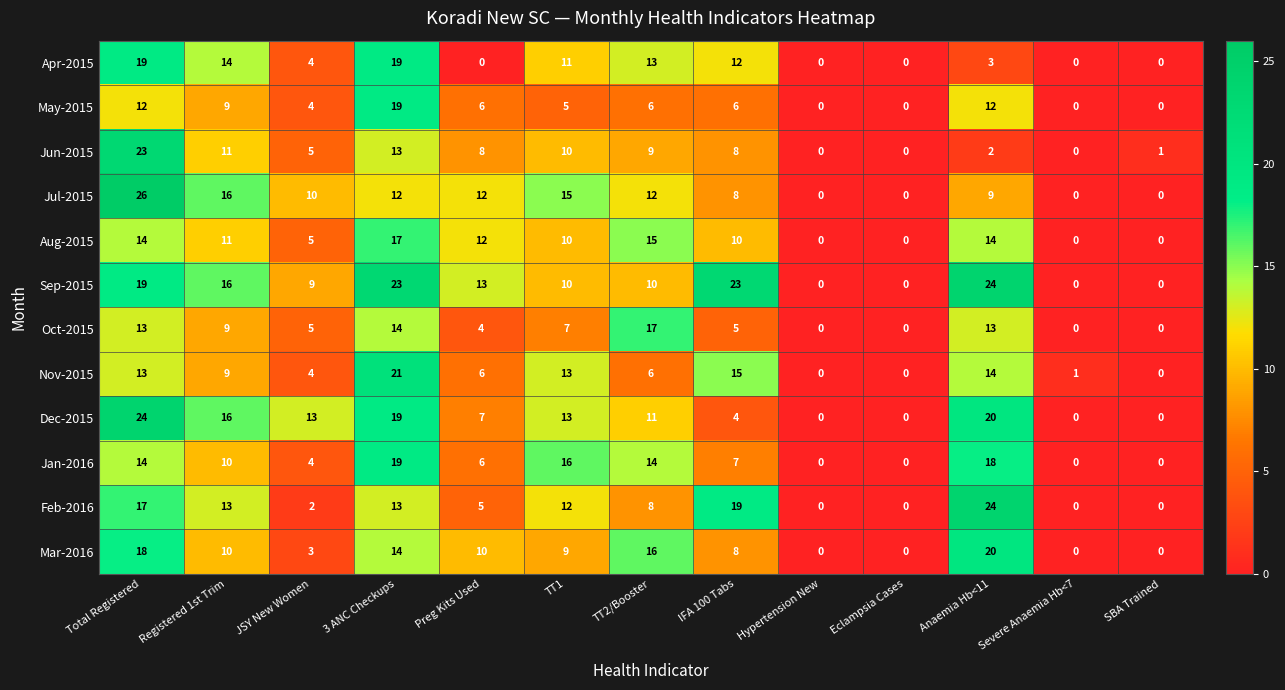

Count the number of categories in the chart.

13